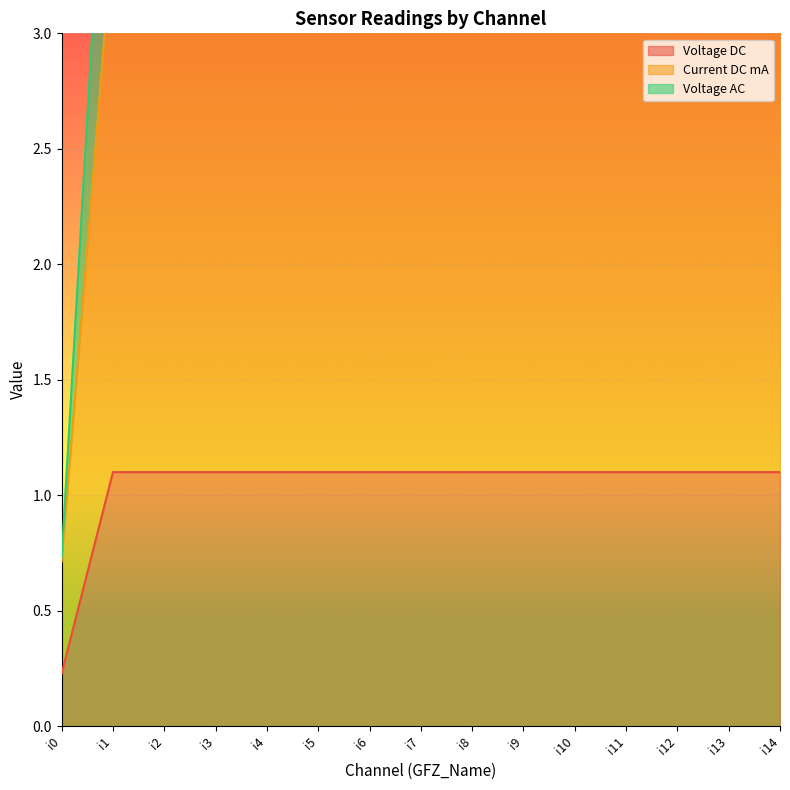

Between i0 and i5, which series saw the biggest shift?

Voltage AC